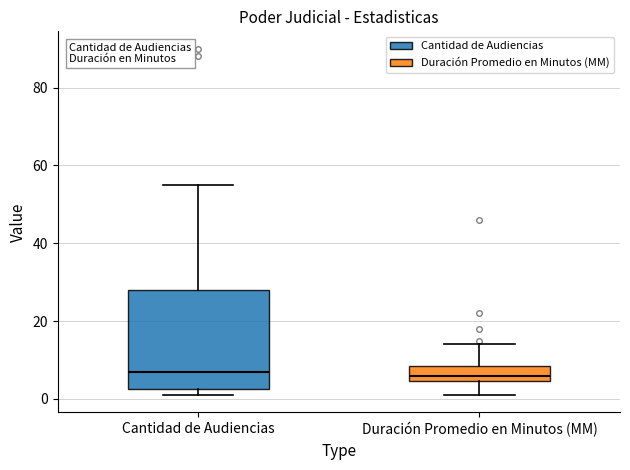

Reading left to right, read every box against the y-axis: the position of its median line, the range the box covers, and the ends of its whiskers. The values are not printed on the chart, so give them approximately, as read against the axis.

Cantidad de Audiencias: median 8, box 2 to 28, whiskers 2 (just below the box's lower edge) to 56
Duración Promedio en Minutos (MM): median 6, box 4 to 8, whiskers 2 to 14